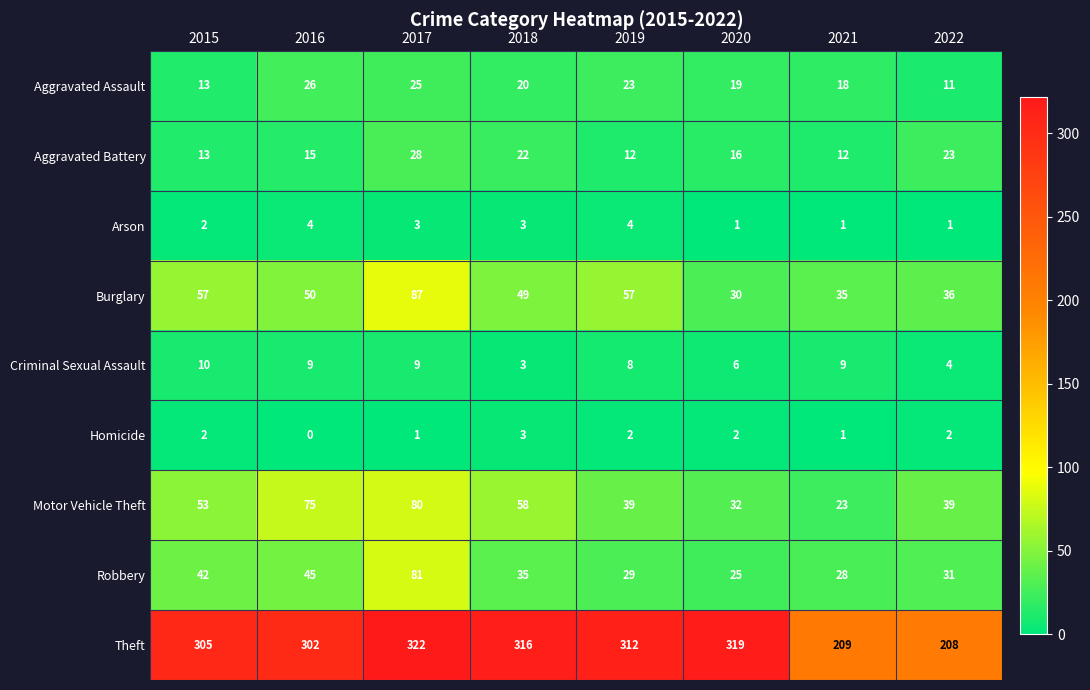

What is the difference between the second highest and minimum values in the Robbery series?

20